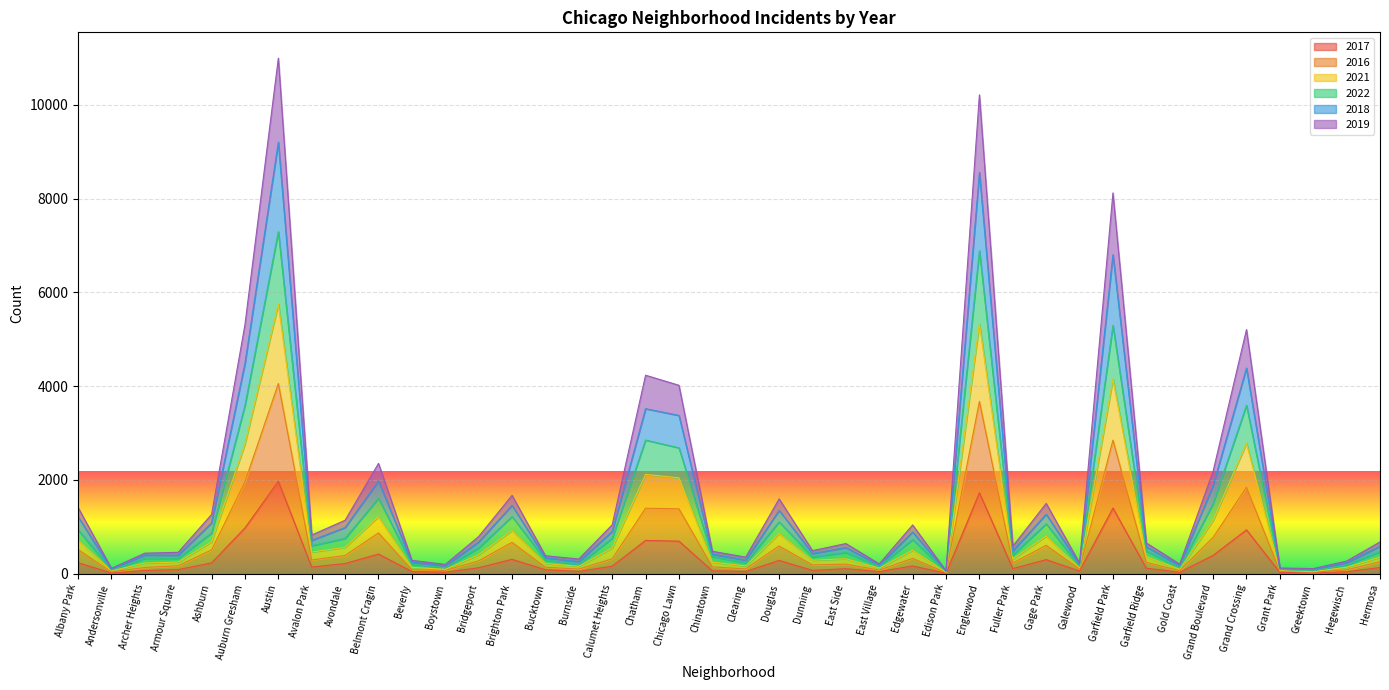

What are all the series names shown in the legend?

2017, 2016, 2021, 2022, 2018, 2019